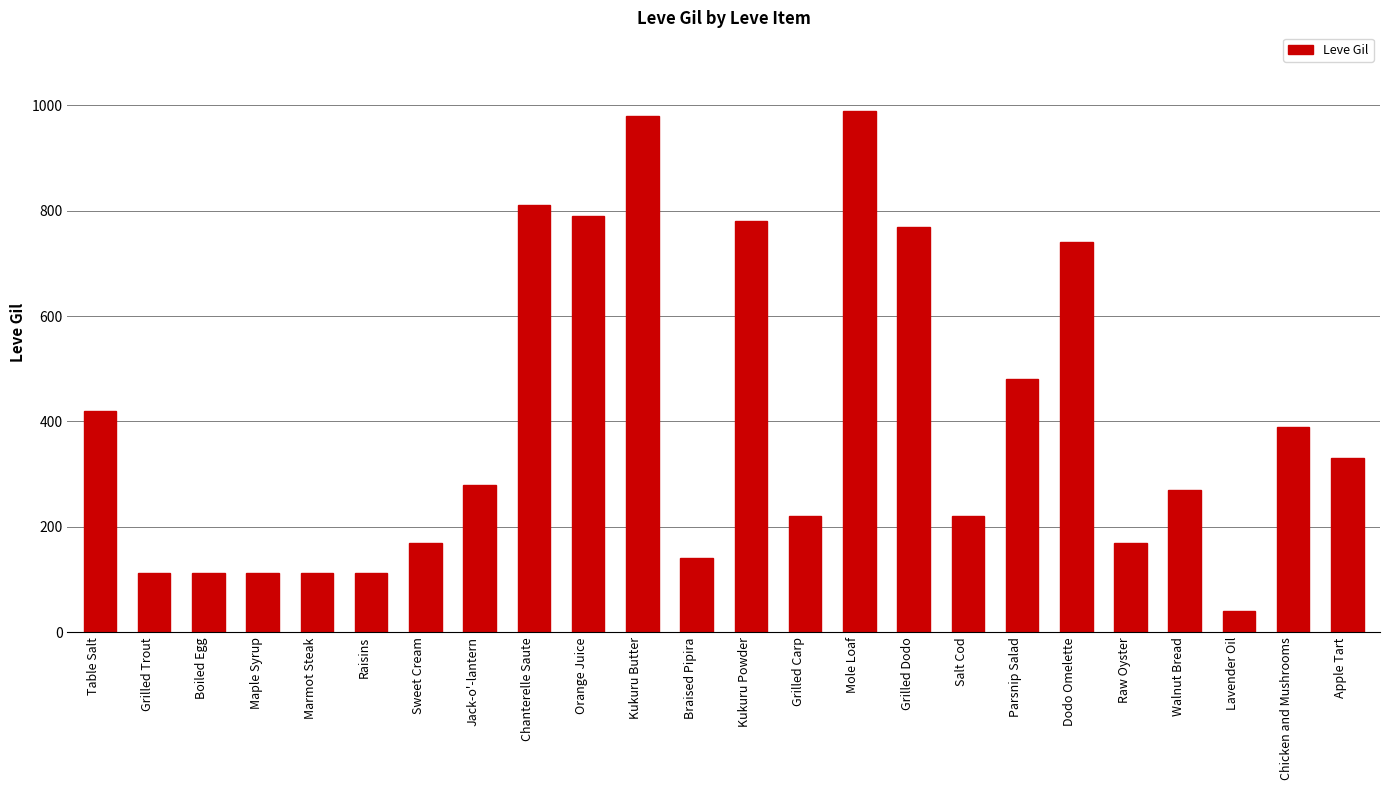

Count the number of data series in this chart.

1